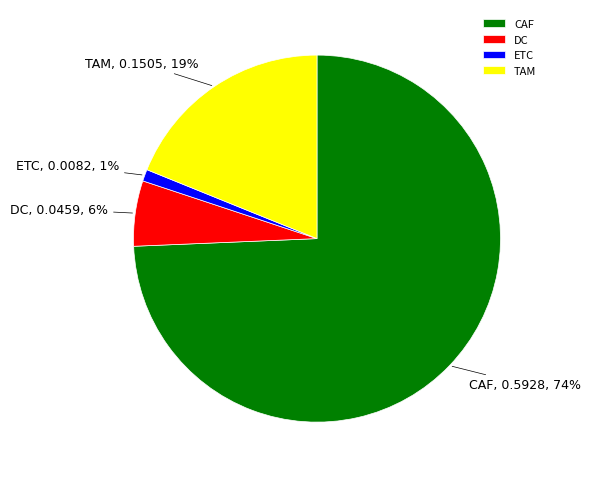

To the nearest percent, what is the combined percentage of CAF and ETC?

75%